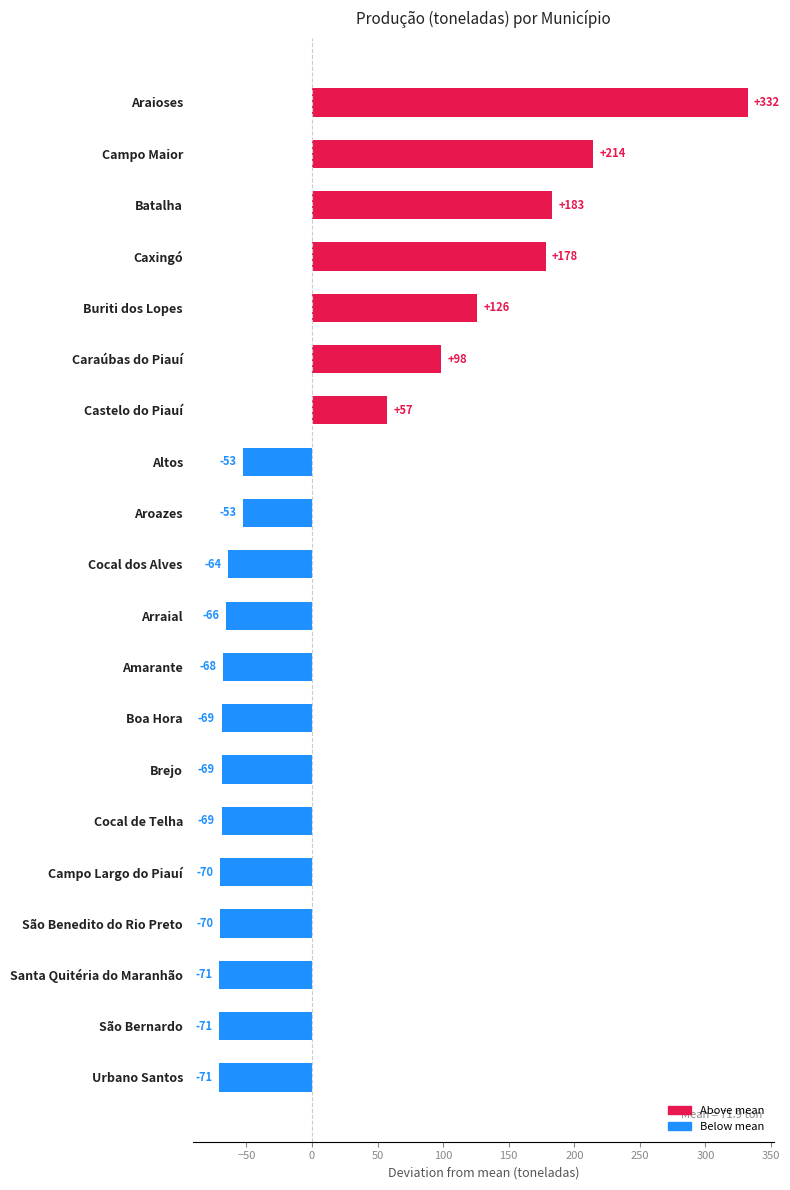

True or false: the data shows 267.9 at Batalha.

False